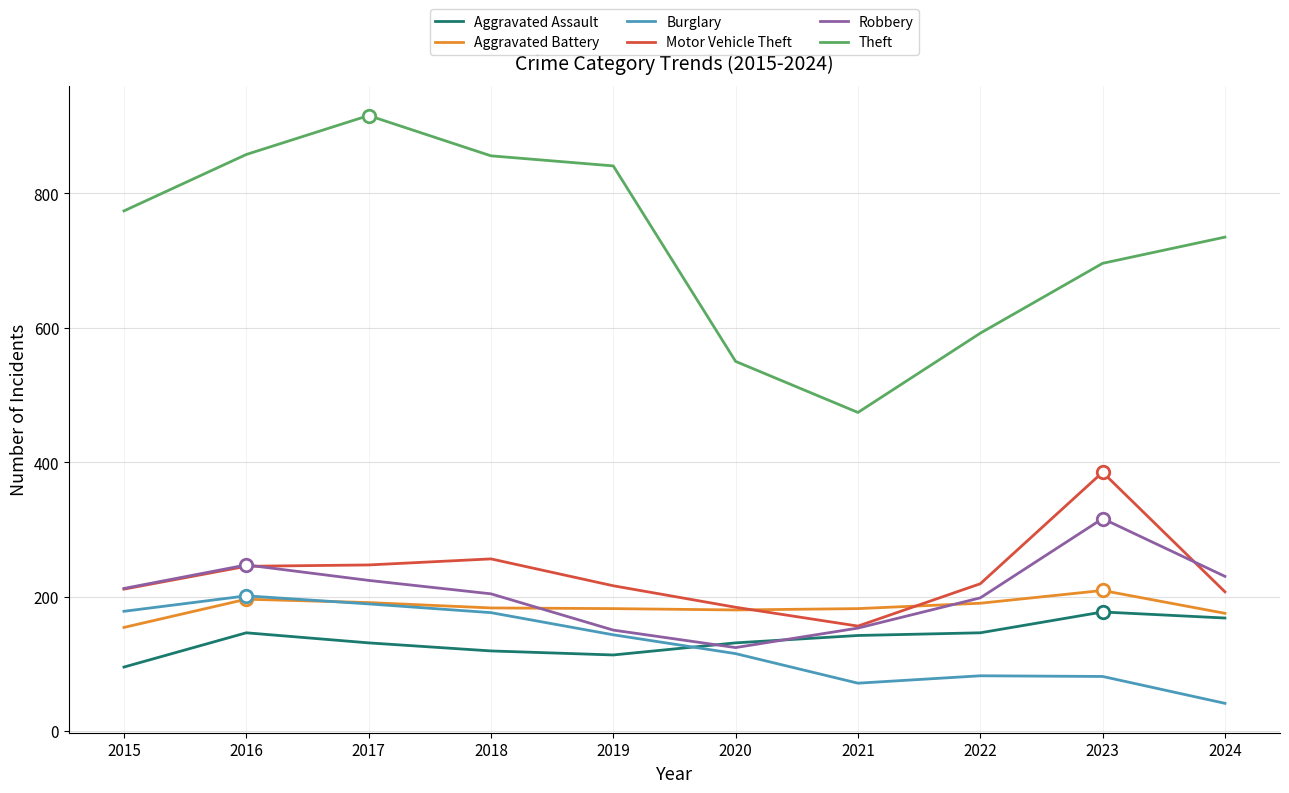

Is it true that Theft equals 841 at 2019?

True